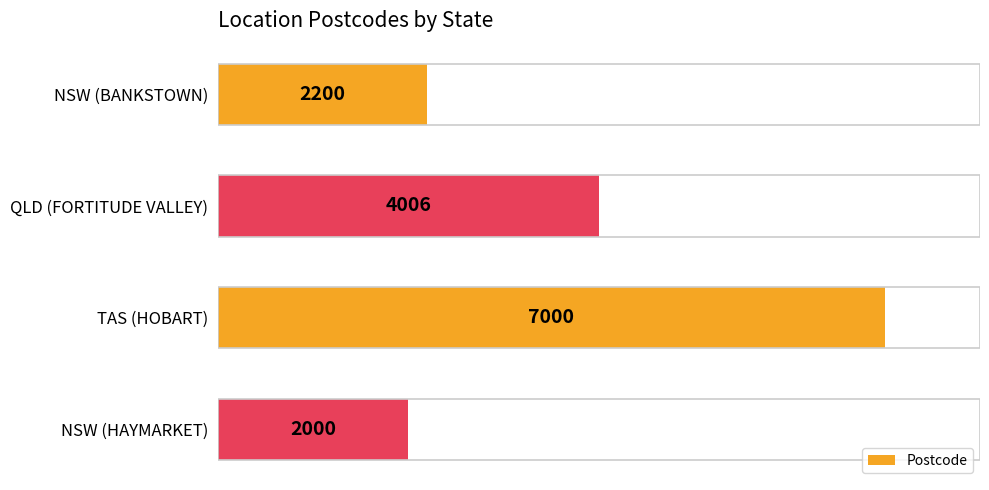

Reading bottom to top, transcribe all the data shown in this chart.

2000	7000	4006	2200